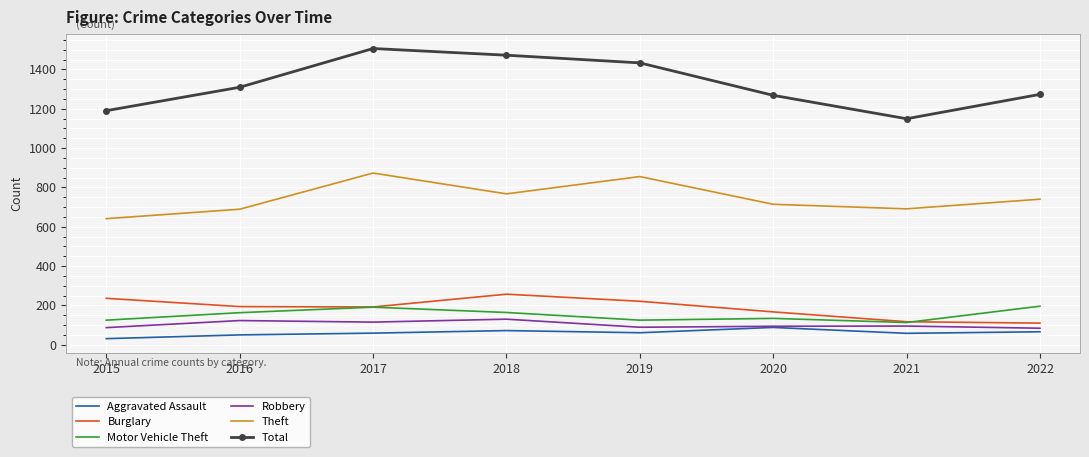

Read the Robbery value at 2020, to the nearest 5.

95